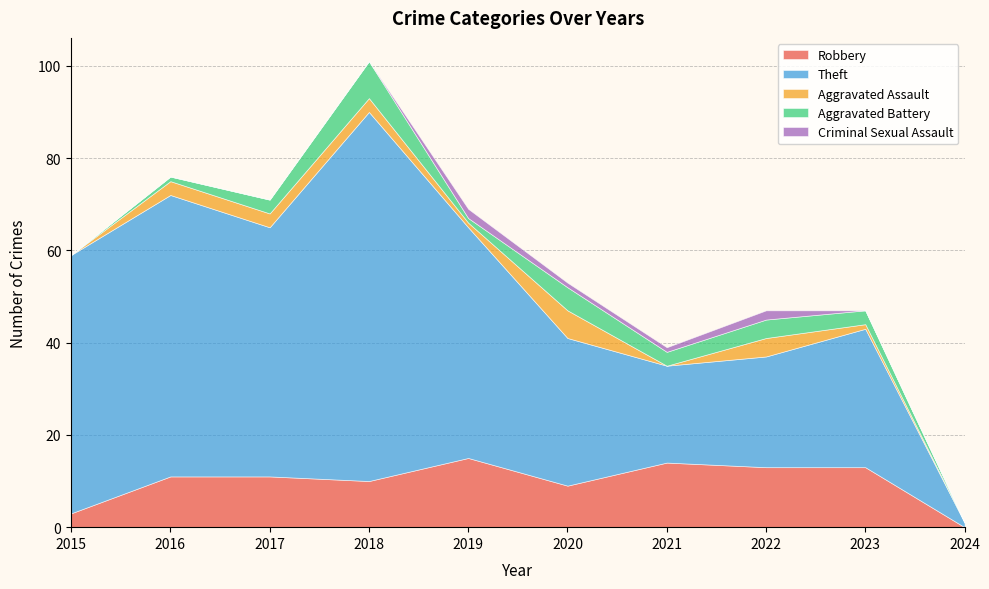

What is the sum of all Aggravated Battery values?

28